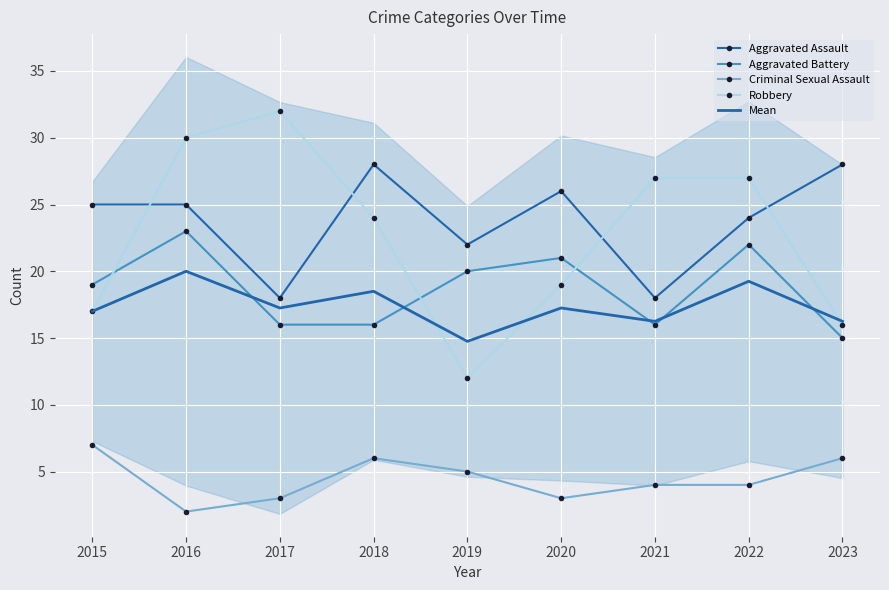

Count the number of categories in the chart.

9